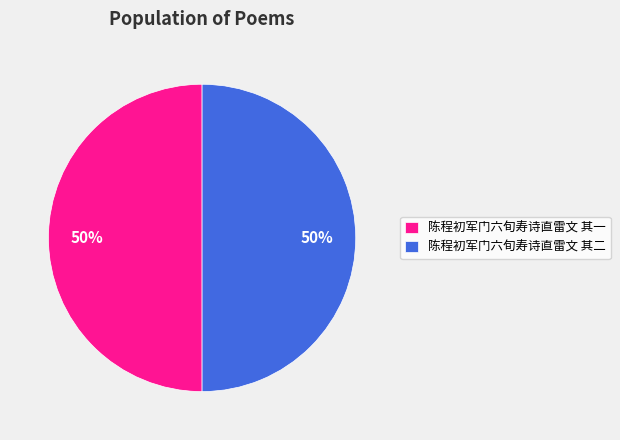

The 陈程初军门六旬寿诗直雷文 其二 slice represents 39% of the pie. True or false?

False